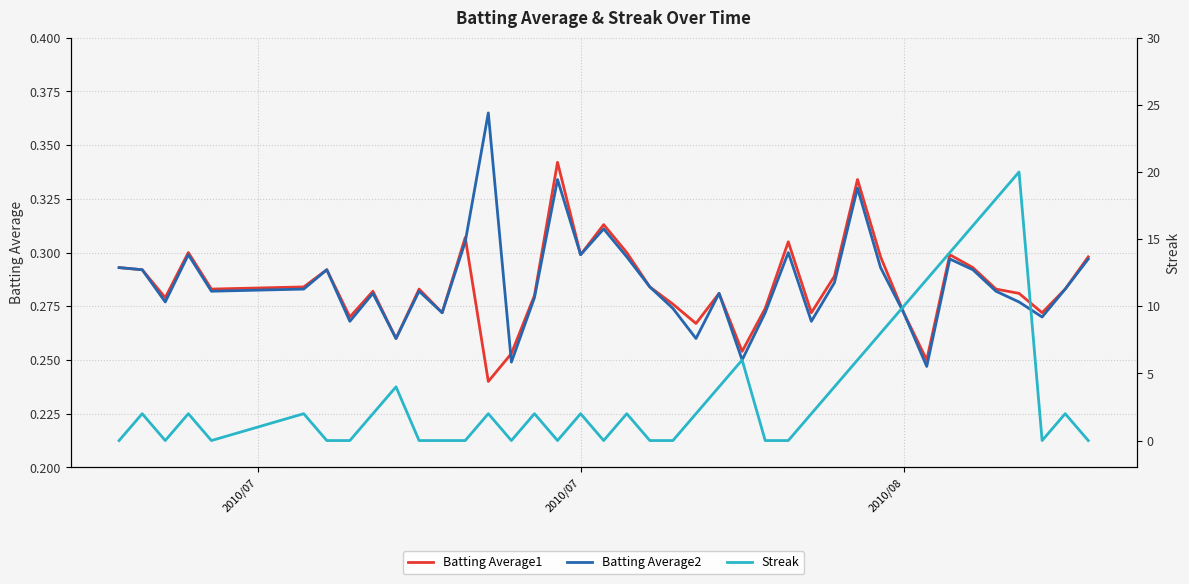

Reading right to left, transcribe all the data shown in this chart.

Batting Average1: 0.3	0.3	0.3	0.3	0.3	0.3	0.3	0.2	0.3	0.3	0.3	0.3	0.3	0.3	0.3	0.3	0.3	0.3	0.3	0.3	0.3	0.3	0.3	0.3	0.3	0.3	0.2	0.3	0.3	0.3	0.3	0.3	0.3	0.3	0.3	0.3	0.3	0.3	0.3	0.3
Batting Average2: 0.3	0.3	0.3	0.3	0.3	0.3	0.3	0.2	0.3	0.3	0.3	0.3	0.3	0.3	0.3	0.2	0.3	0.3	0.3	0.3	0.3	0.3	0.3	0.3	0.3	0.2	0.4	0.3	0.3	0.3	0.3	0.3	0.3	0.3	0.3	0.3	0.3	0.3	0.3	0.3
Streak: 0.0	2.0	0.0	20.0	18.0	16.0	14.0	12.0	10.0	8.0	6.0	4.0	2.0	0.0	0.0	6.0	4.0	2.0	0.0	0.0	2.0	0.0	2.0	0.0	2.0	0.0	2.0	0.0	0.0	0.0	4.0	2.0	0.0	0.0	2.0	0.0	2.0	0.0	2.0	0.0